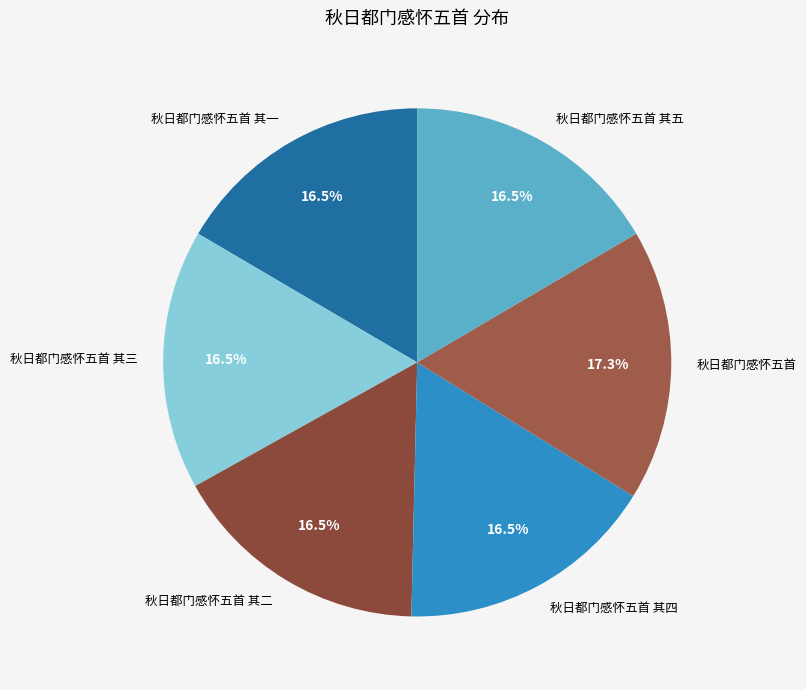

Is 秋日都门感怀五首 其二 the majority of the pie?

No